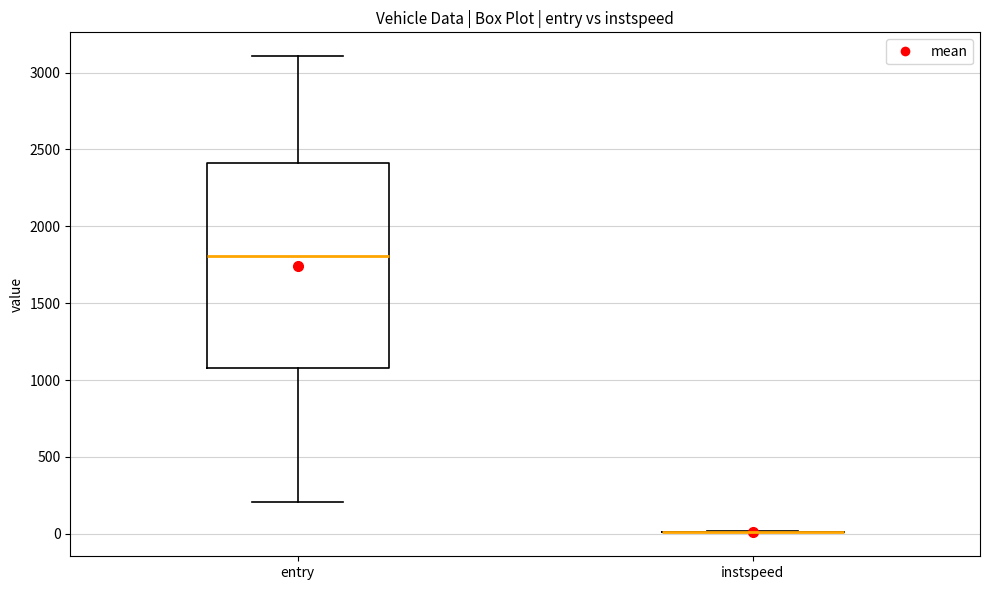

Comparing the boxes themselves (not the whiskers), which one is the tallest?

entry